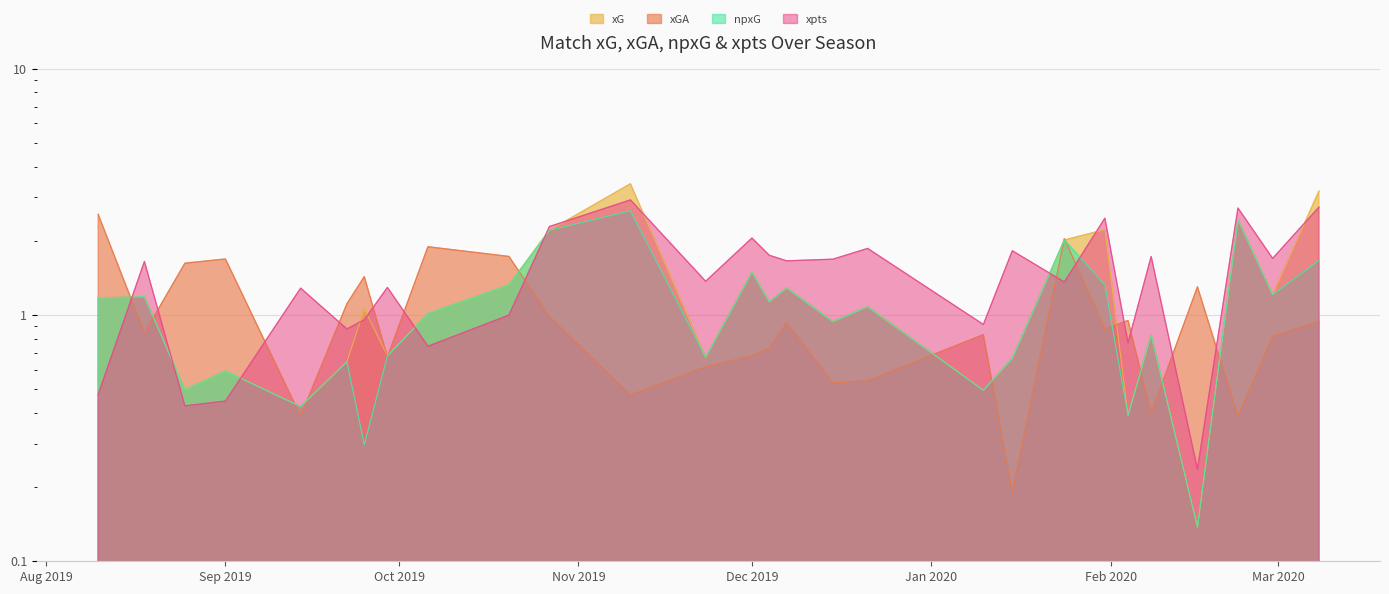

What is the approximate value of npxG at 2019-12-15?

0.9